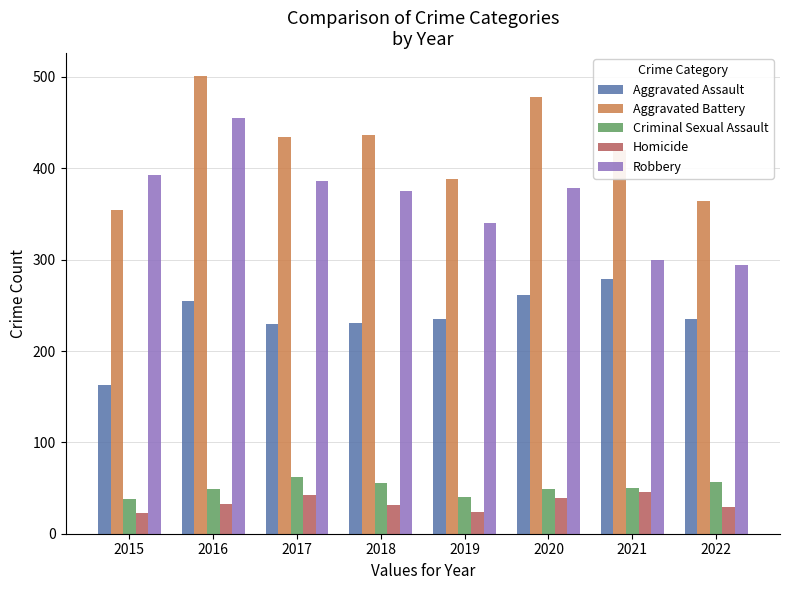

How many bars are there in each group?

5